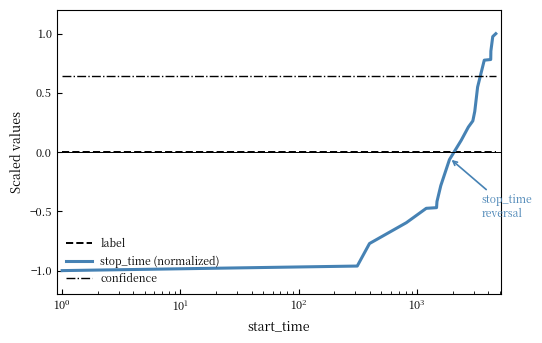

Which series has the largest total across all categories?

confidence